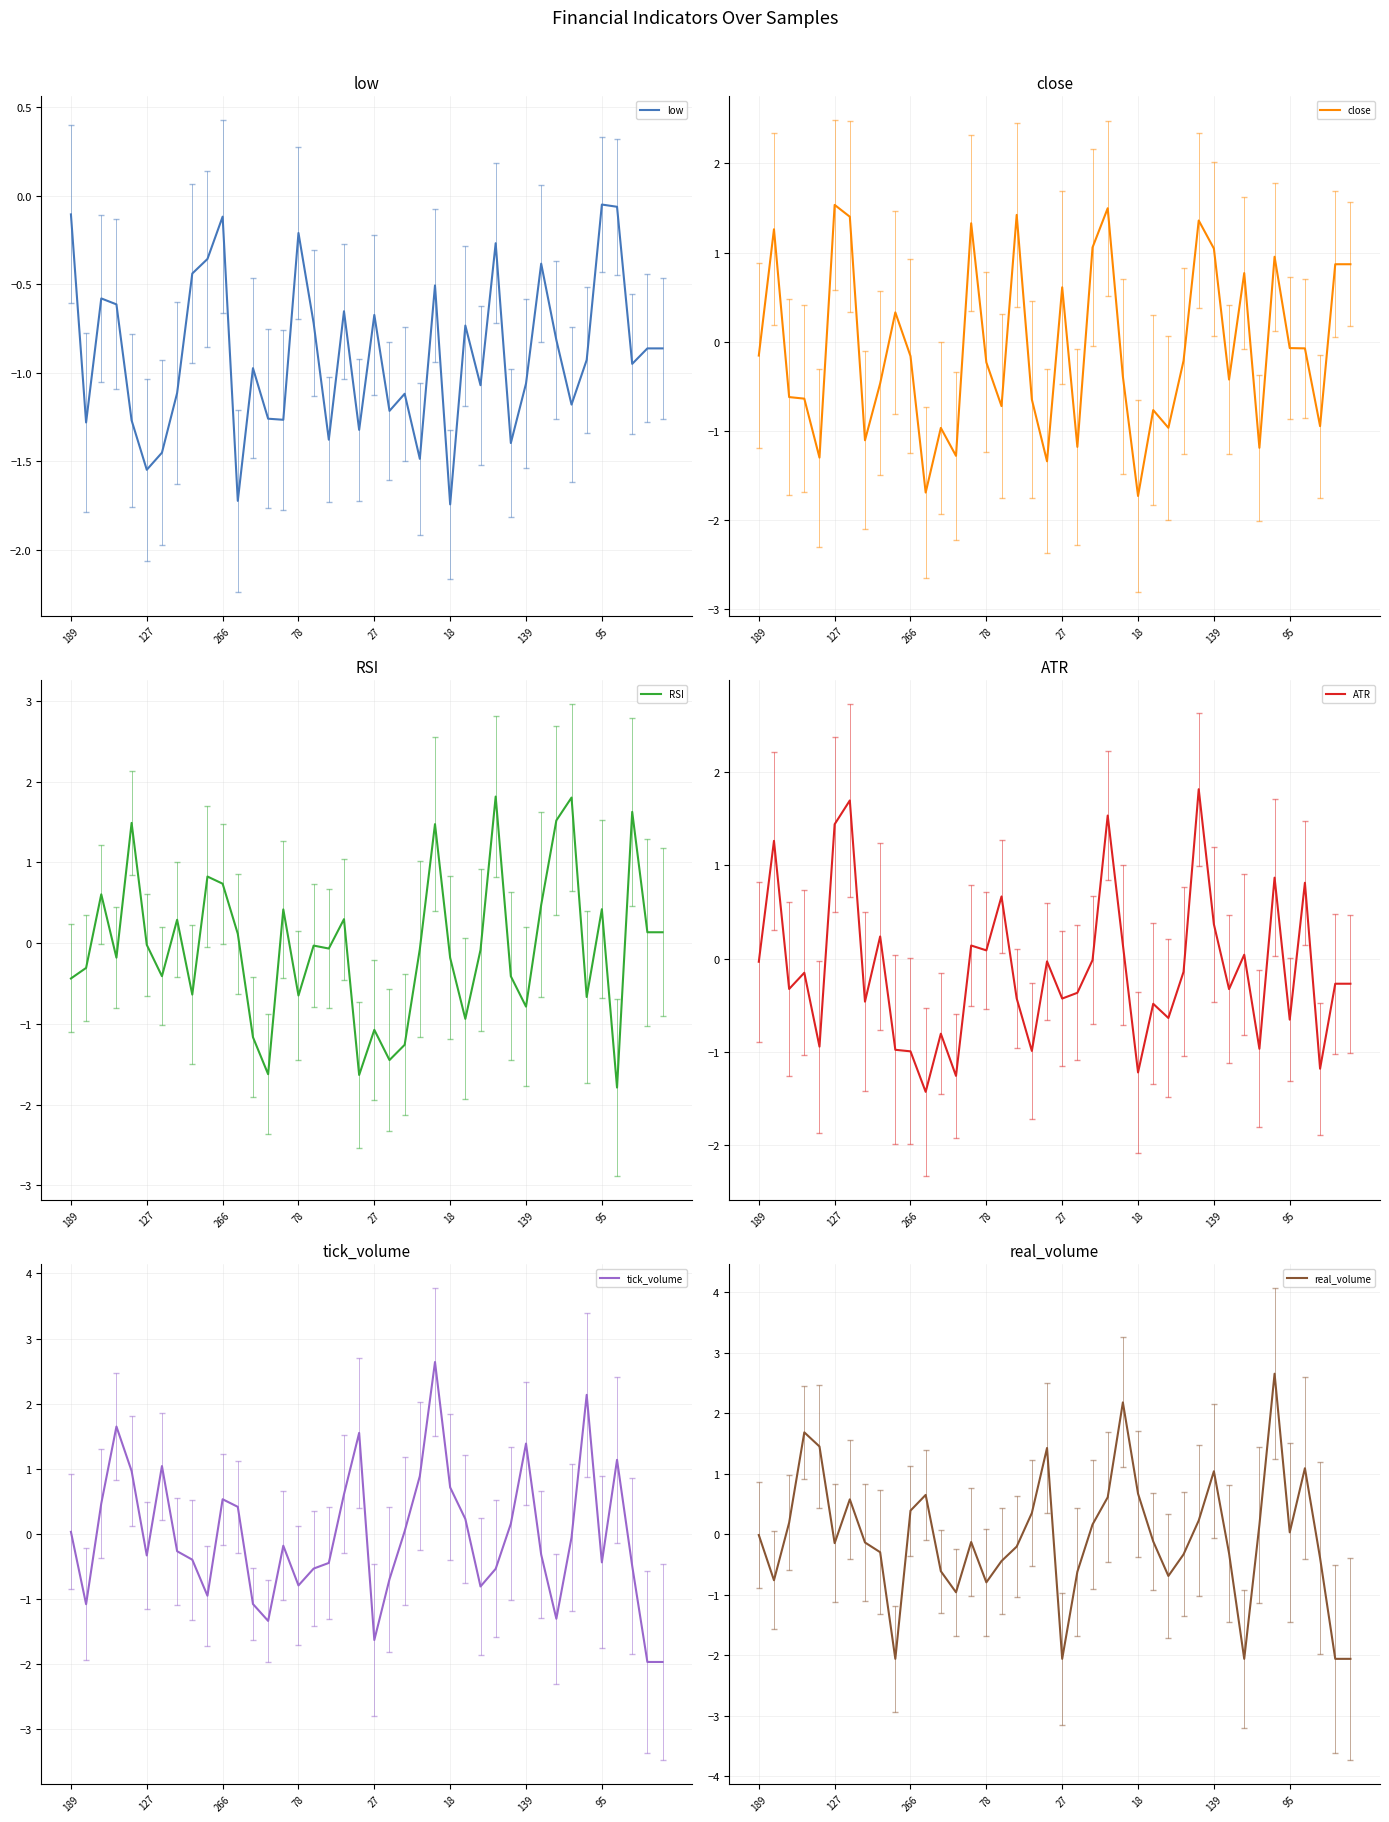

What is the lowest value of the RSI series?

-1.8